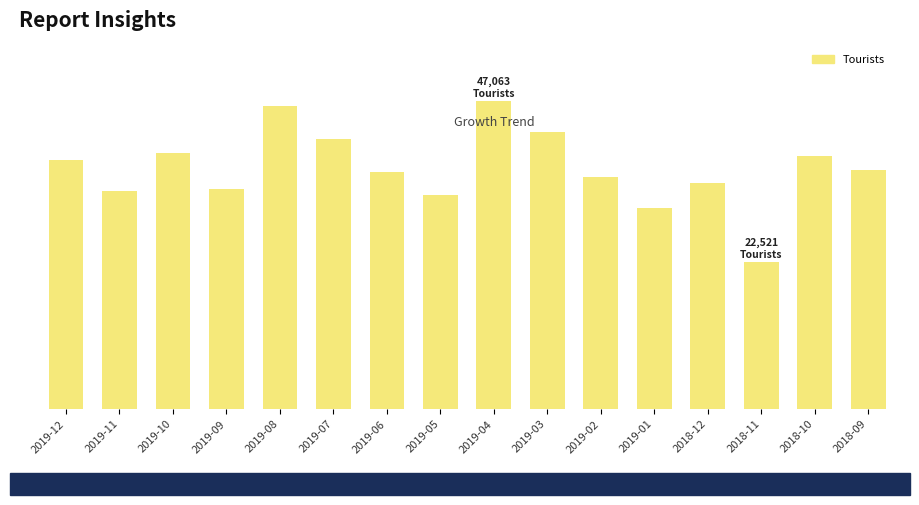

List the labels in order of value, largest first.

2019-04, 2019-08, 2019-03, 2019-07, 2019-10, 2018-10, 2019-12, 2018-09, 2019-06, 2019-02, 2018-12, 2019-09, 2019-11, 2019-05, 2019-01, 2018-11